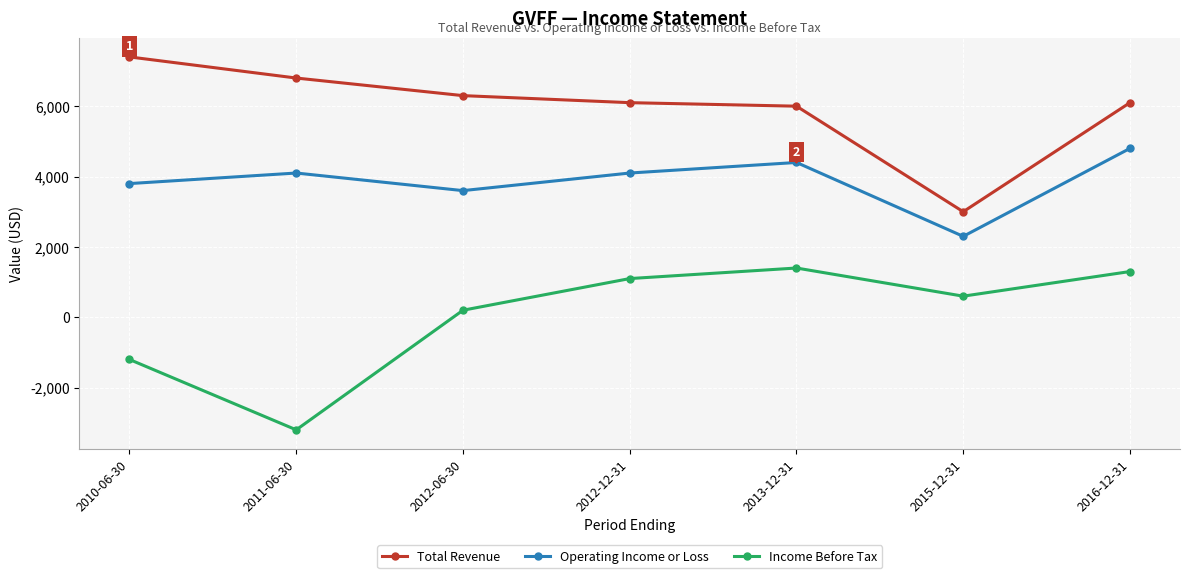

How many lines are shown in the chart?

3